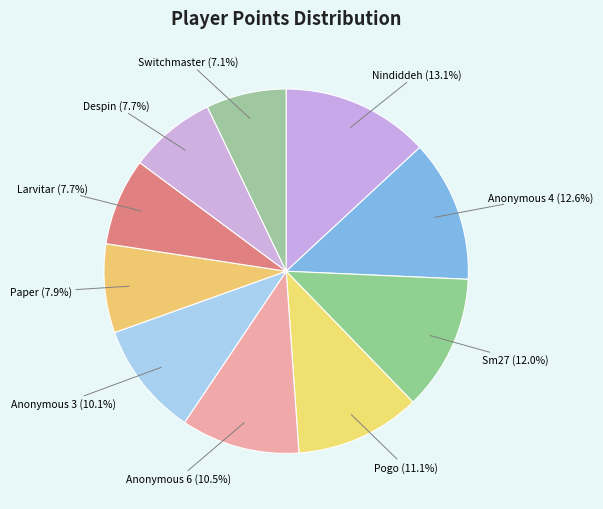

What percentage do Anonymous 3 and Nindiddeh together represent?

23.2%